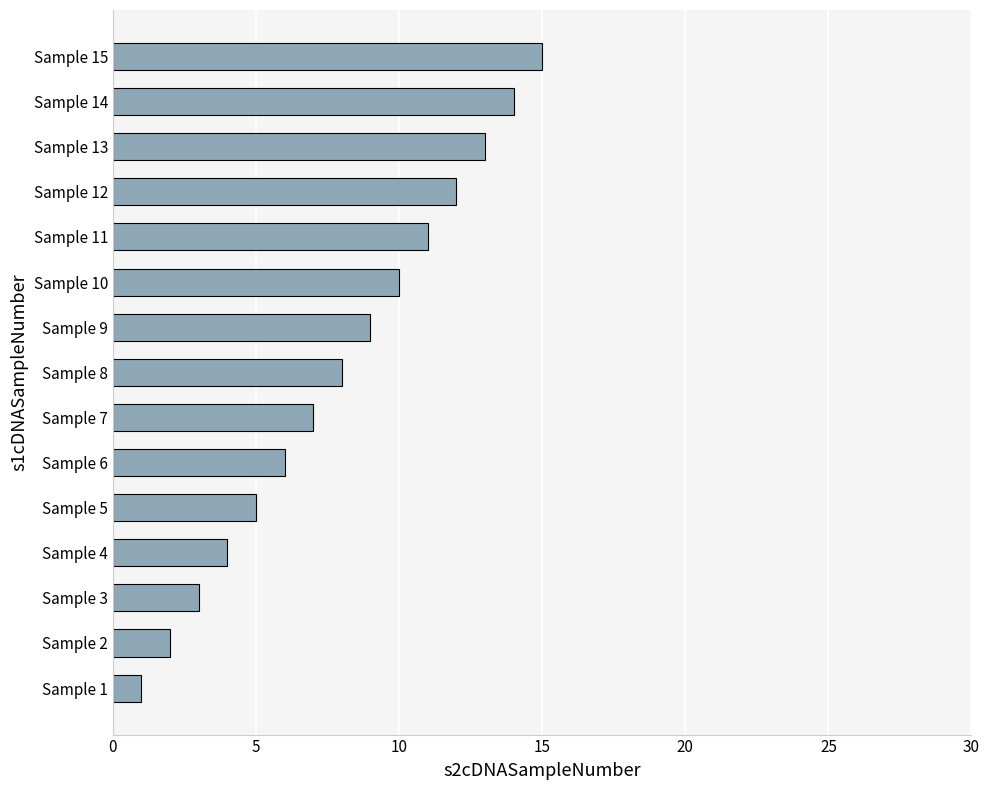

Rank the categories by value from highest to lowest.

Sample 15, Sample 14, Sample 13, Sample 12, Sample 11, Sample 10, Sample 9, Sample 8, Sample 7, Sample 6, Sample 5, Sample 4, Sample 3, Sample 2, Sample 1